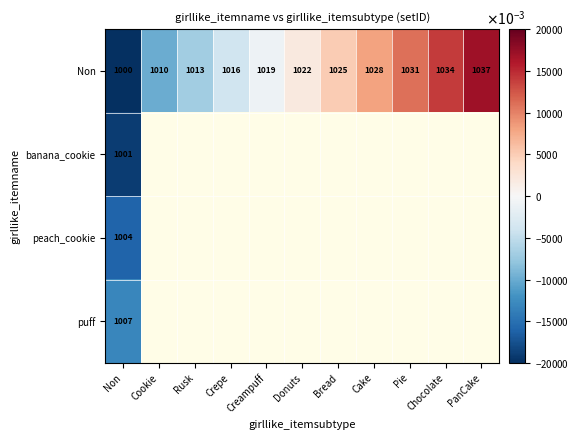

What is the spread (max minus min) of values at Non?

7